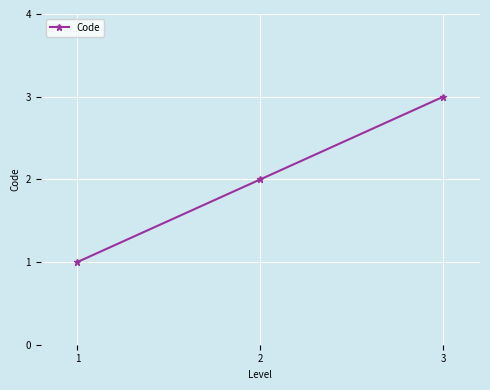

The chart shows a value of 3 at 3. True or false?

True